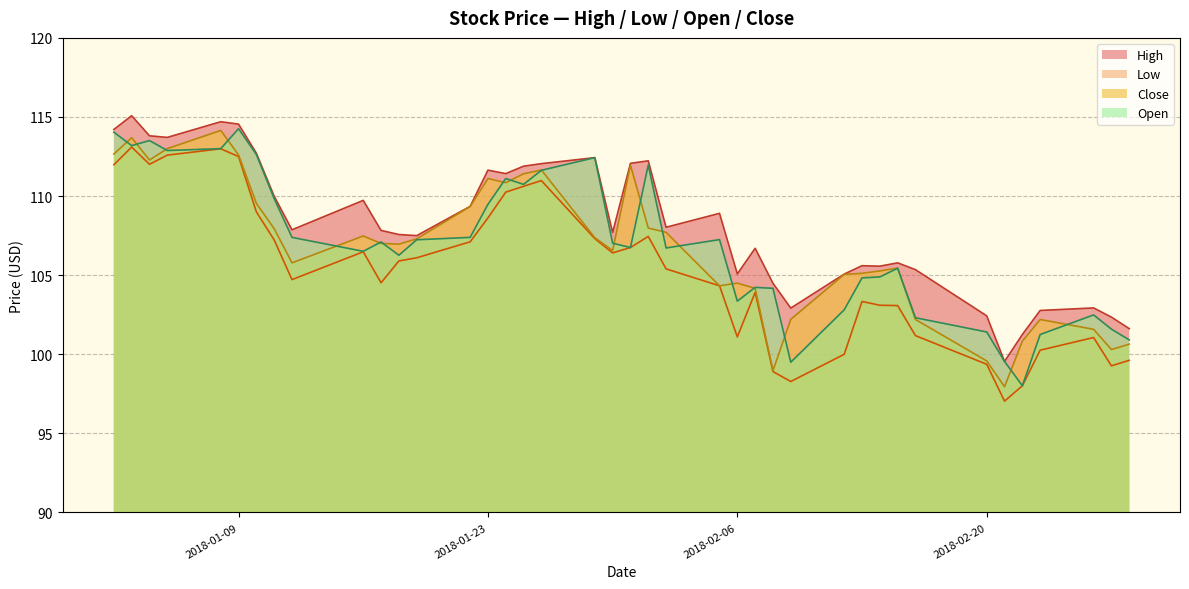

What is the average value of the Close series?

106.7